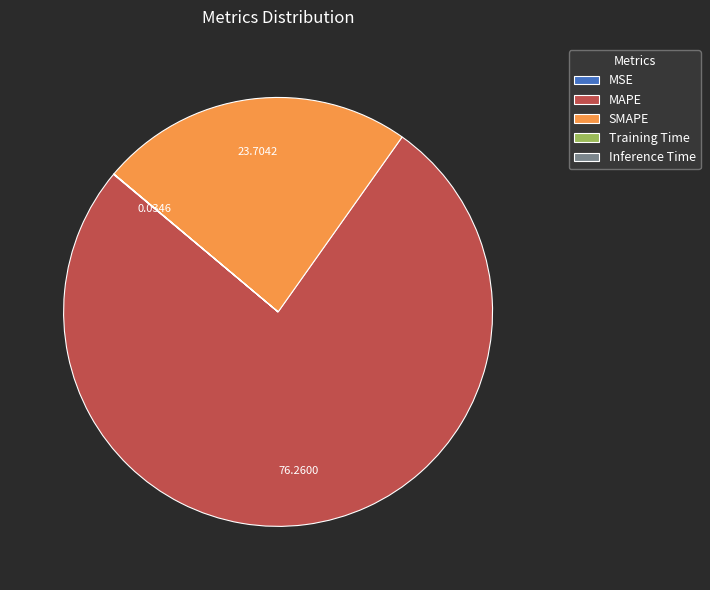

Which slice is the largest?

MAPE